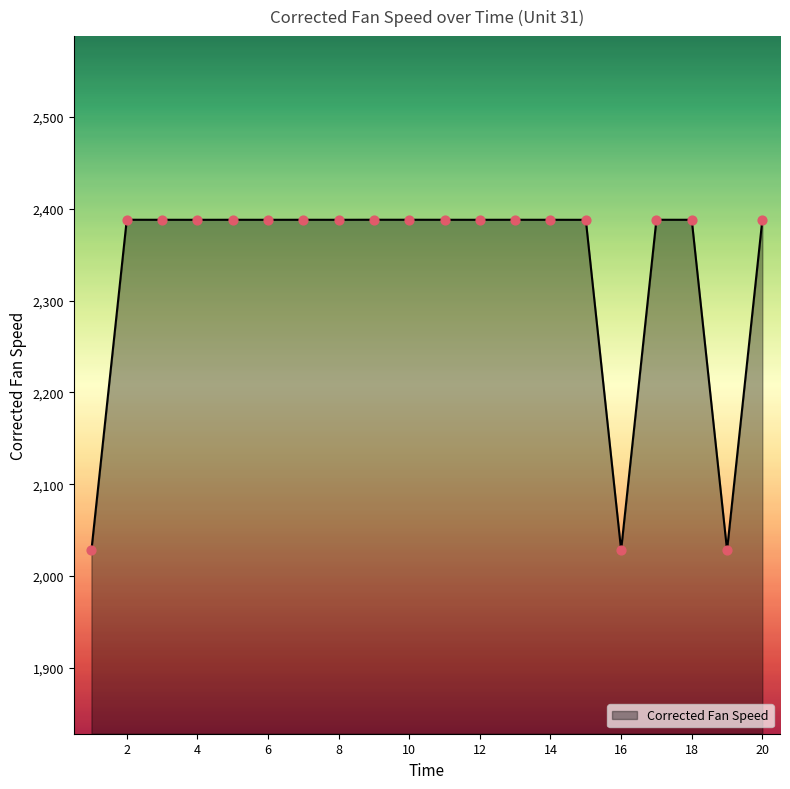

What is the maximum value shown in the chart?

2388.2